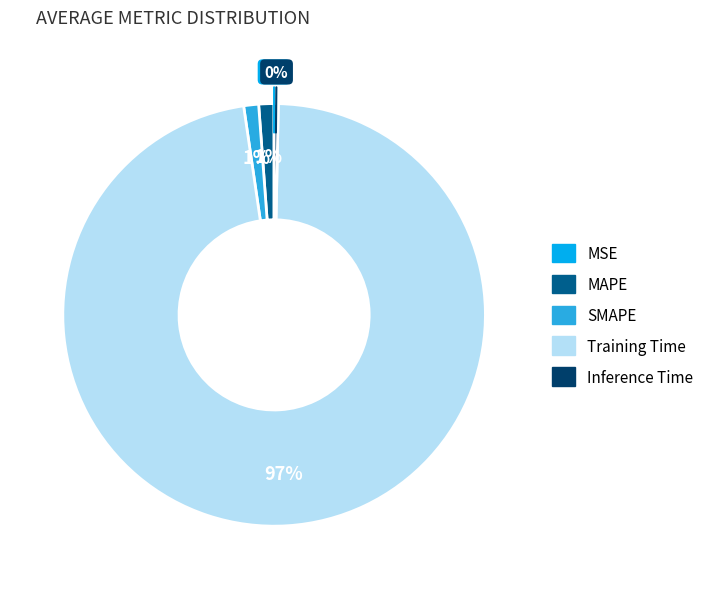

Is it true that Training Time is 97% of the pie?

True